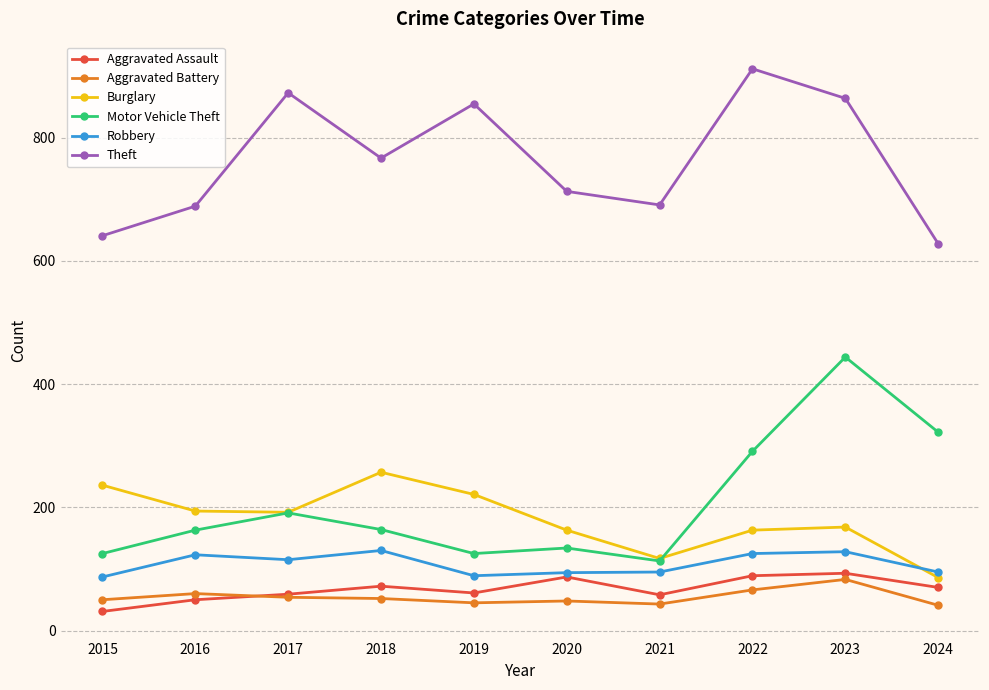

What is the total value across all series at 2017?

1484